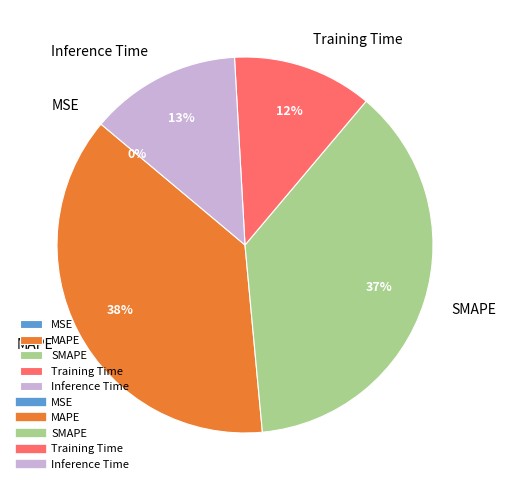

Is it true that MAPE is 38% of the pie?

True